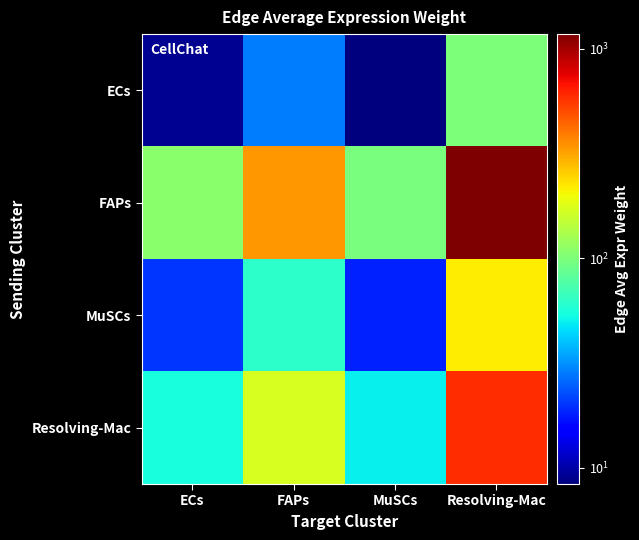

Count the number of data series in this chart.

4